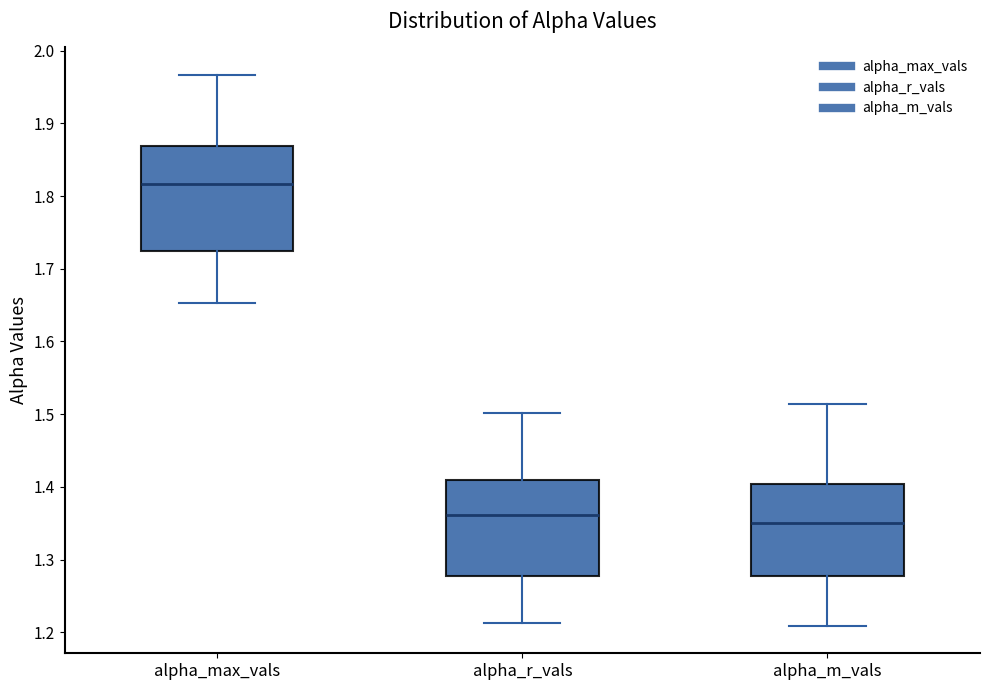

Where does the lower whisker of the box for alpha_max_vals end on the y-axis? The values are not printed on the chart, so give them approximately, as read against the axis.

1.65